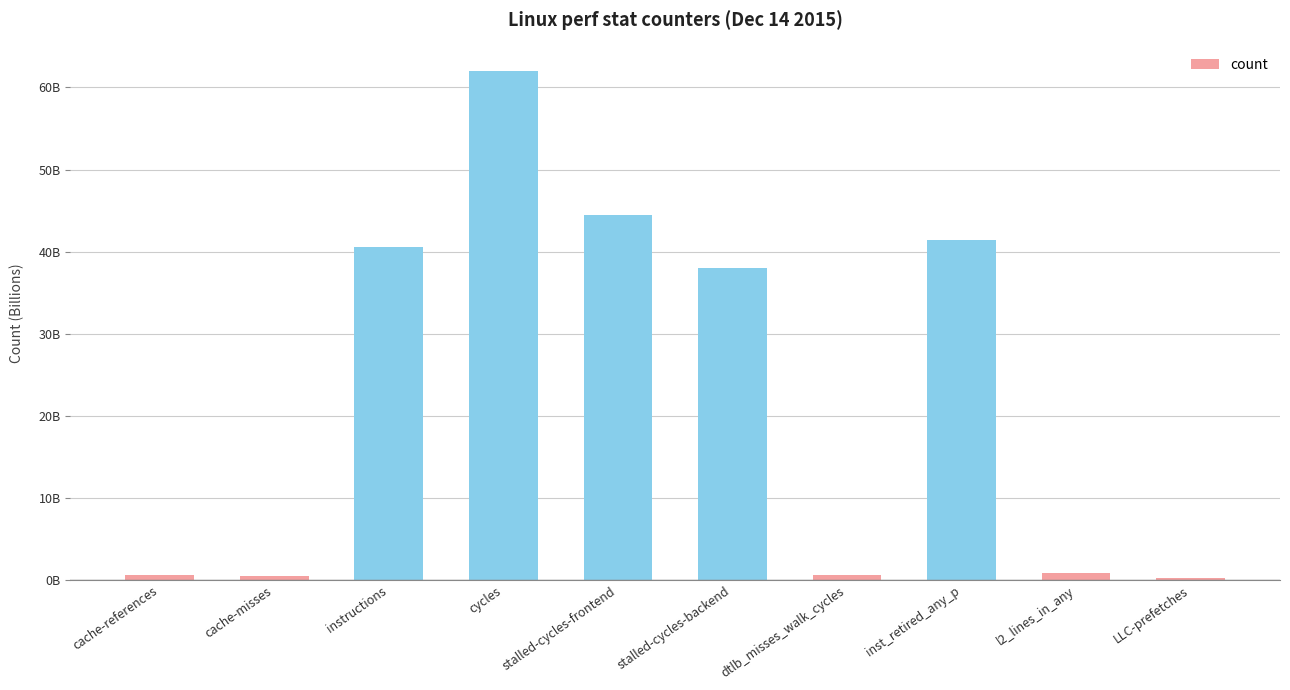

Does the chart contain any negative values?

No